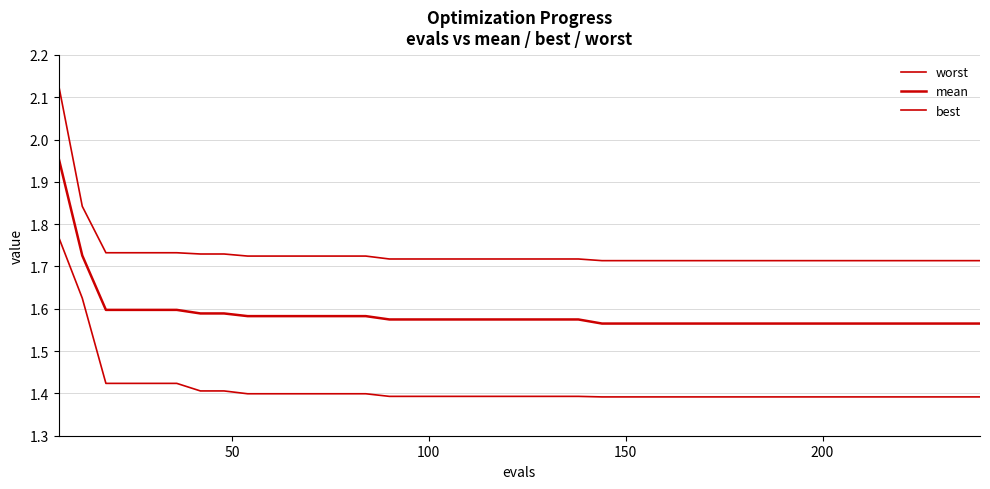

Is this an area chart (filled region under the line)?

No